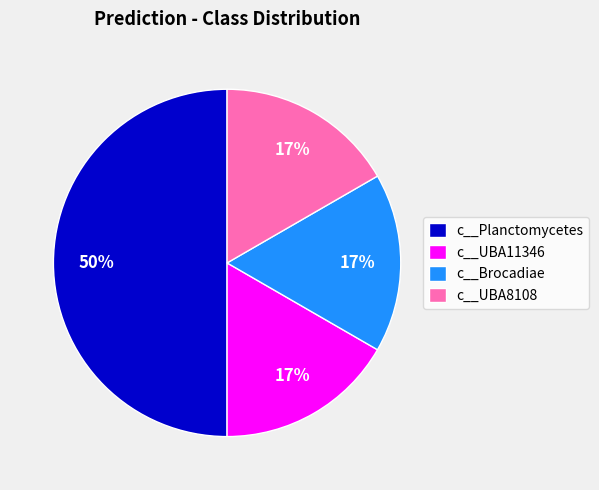

What percentage is the c__Brocadiae slice, to the nearest percent?

17%